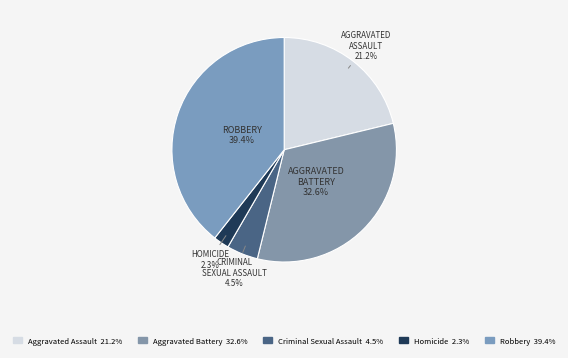

How many slices are in this pie chart?

5